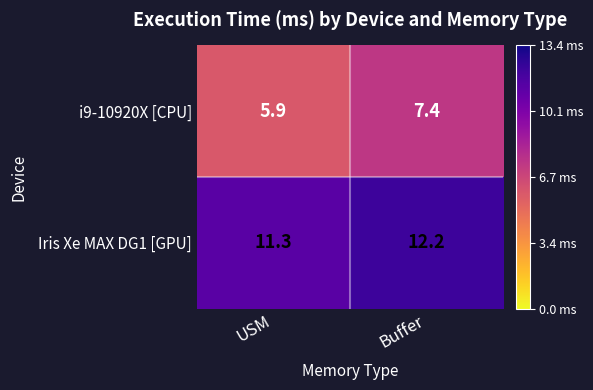

Reading left to right, extract all data points from this chart.

i9-10920X [CPU]: USM=5.9	Buffer=7.4
Iris Xe MAX DG1 [GPU]: USM=11.3	Buffer=12.2